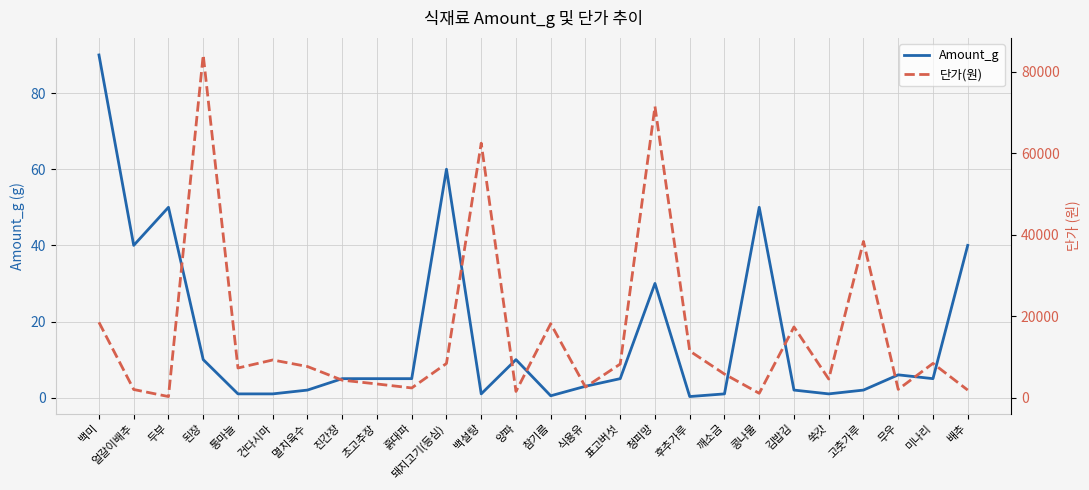

Which category has the lowest value in the 단가(원) series?

두부